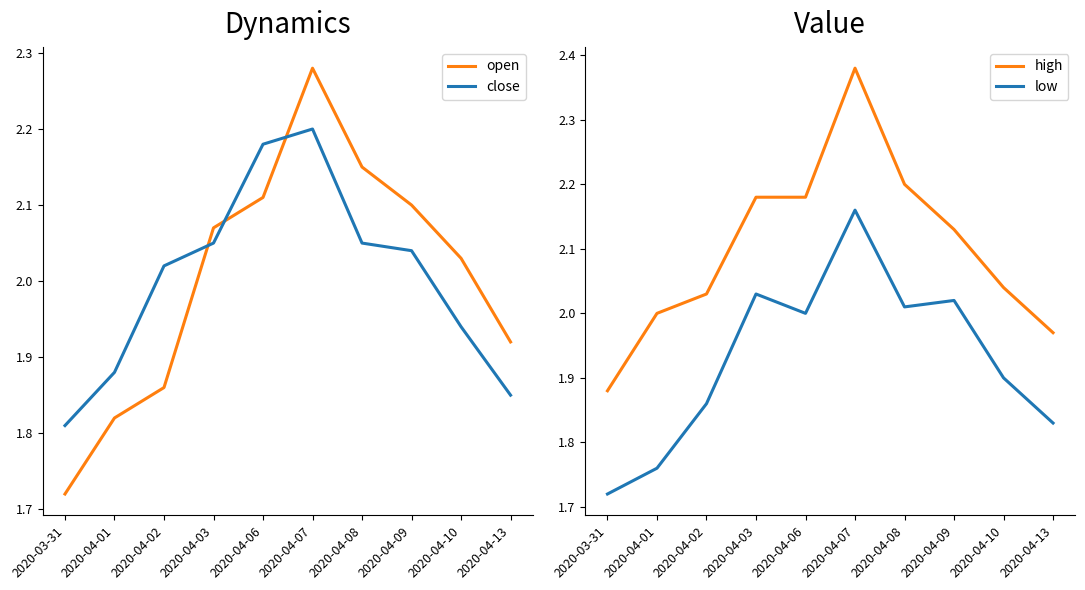

At 2020-04-10, list the series in order from largest to smallest.

high, open, close, low